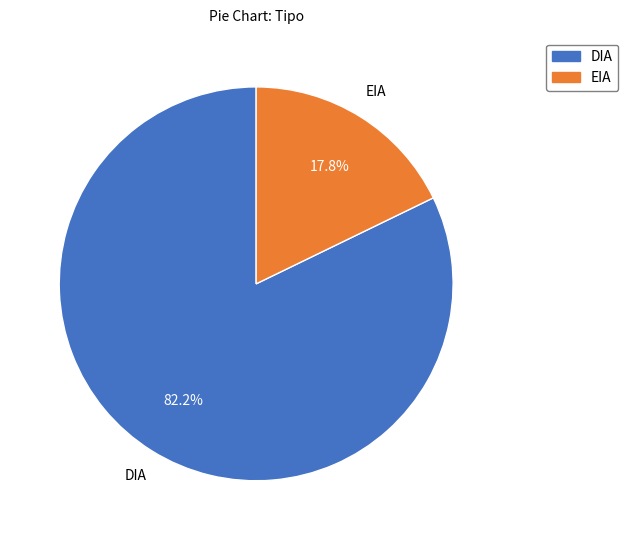

Is there any slice that represents more than half of the pie?

Yes